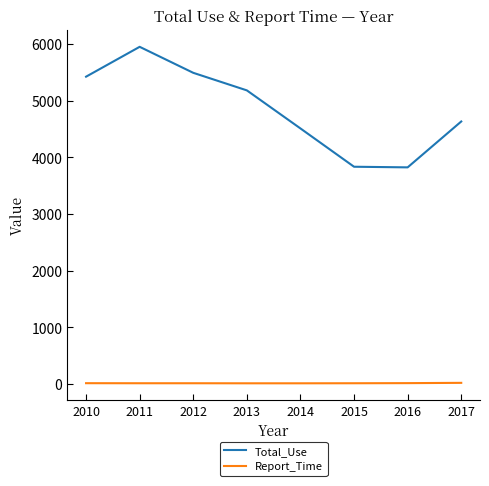

What is the sum of all Report_Time values?

120